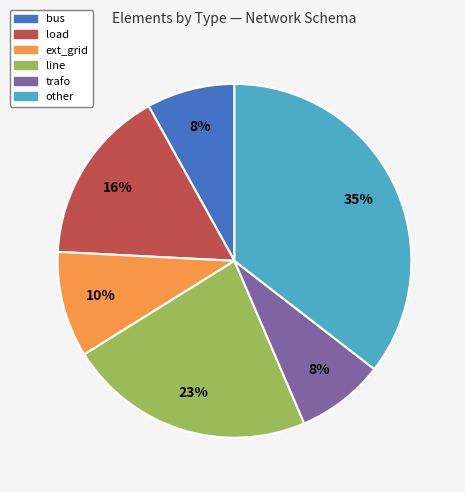

Between load and bus, which is larger?

load